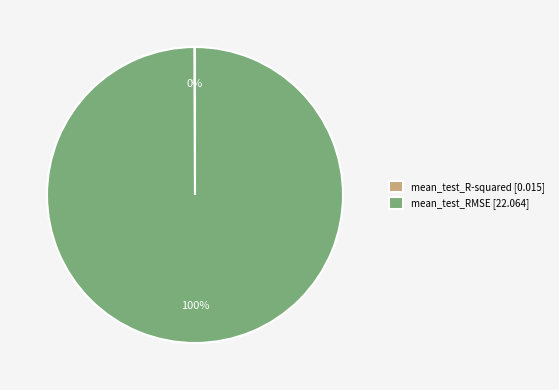

Is there any slice that represents more than half of the pie?

Yes